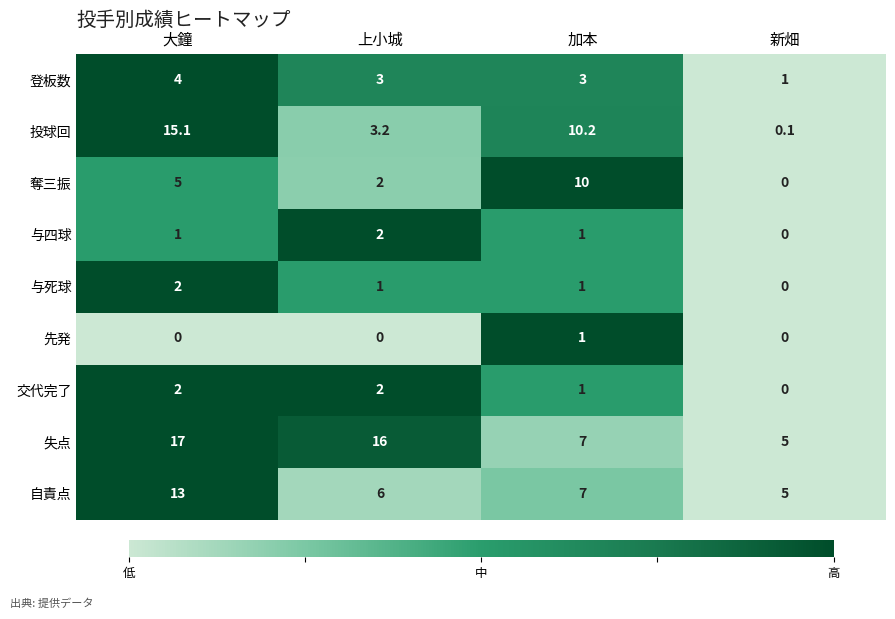

Which series changed the most between 大鐘 and 加本?

失点